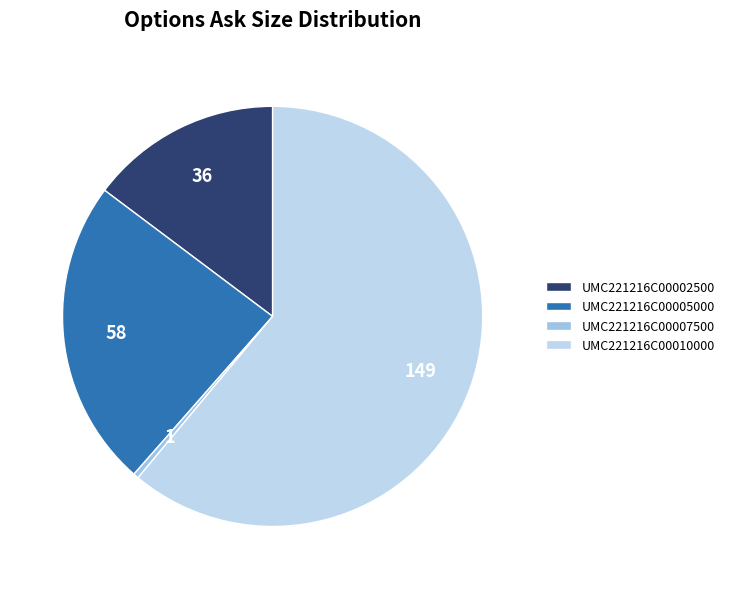

Combined, do UMC221216C00007500 and UMC221216C00010000 account for over 50%?

Yes